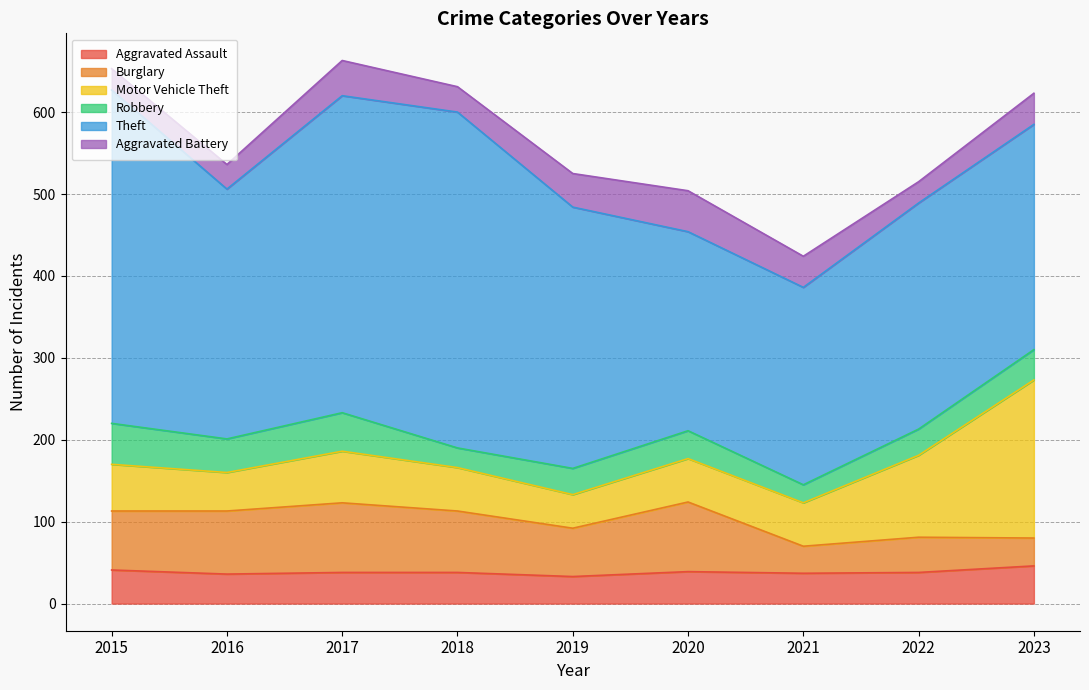

How many times do Burglary and Aggravated Battery cross each other?

3